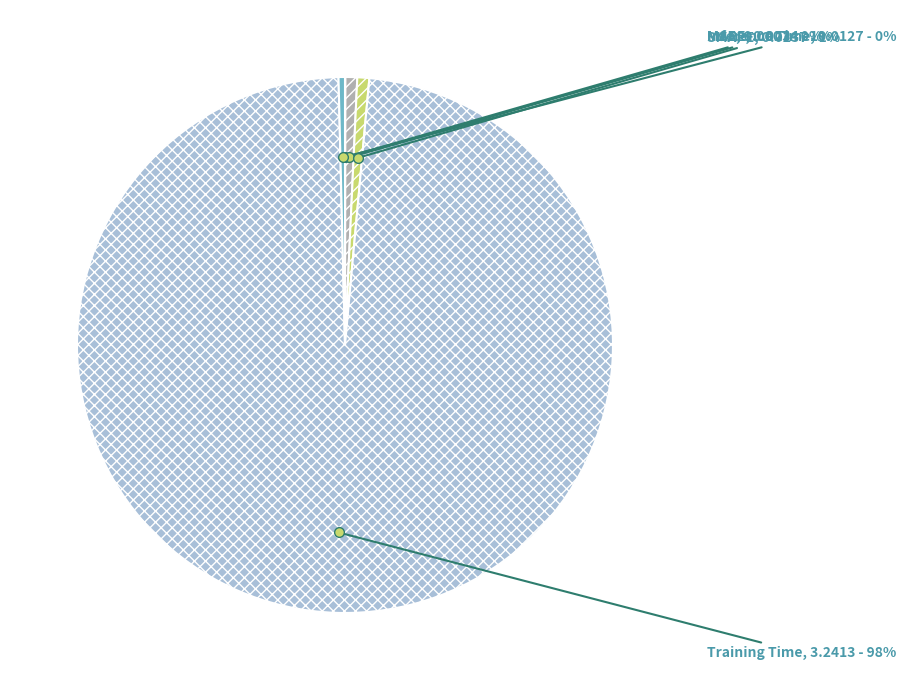

True or false: Training Time accounts for 93% of the total.

False